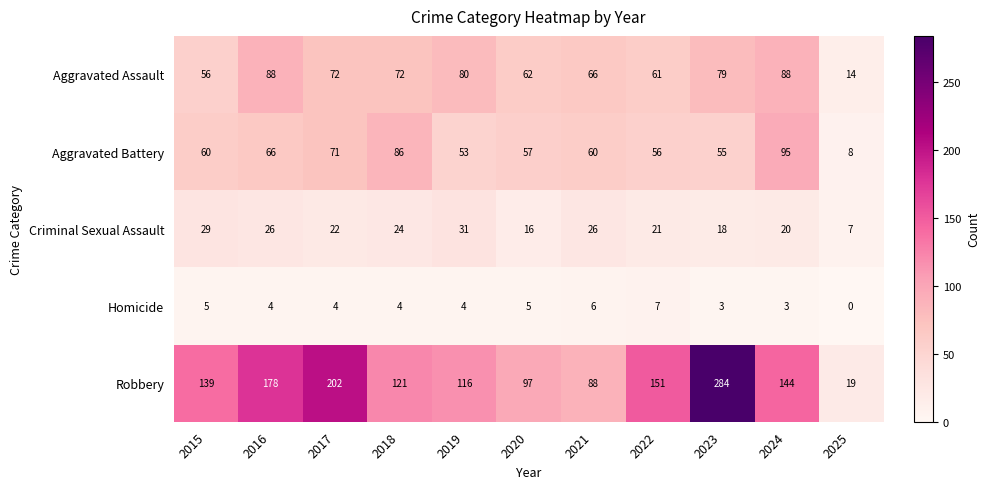

Rank the series at 2018 from highest to lowest value.

Robbery, Aggravated Battery, Aggravated Assault, Criminal Sexual Assault, Homicide